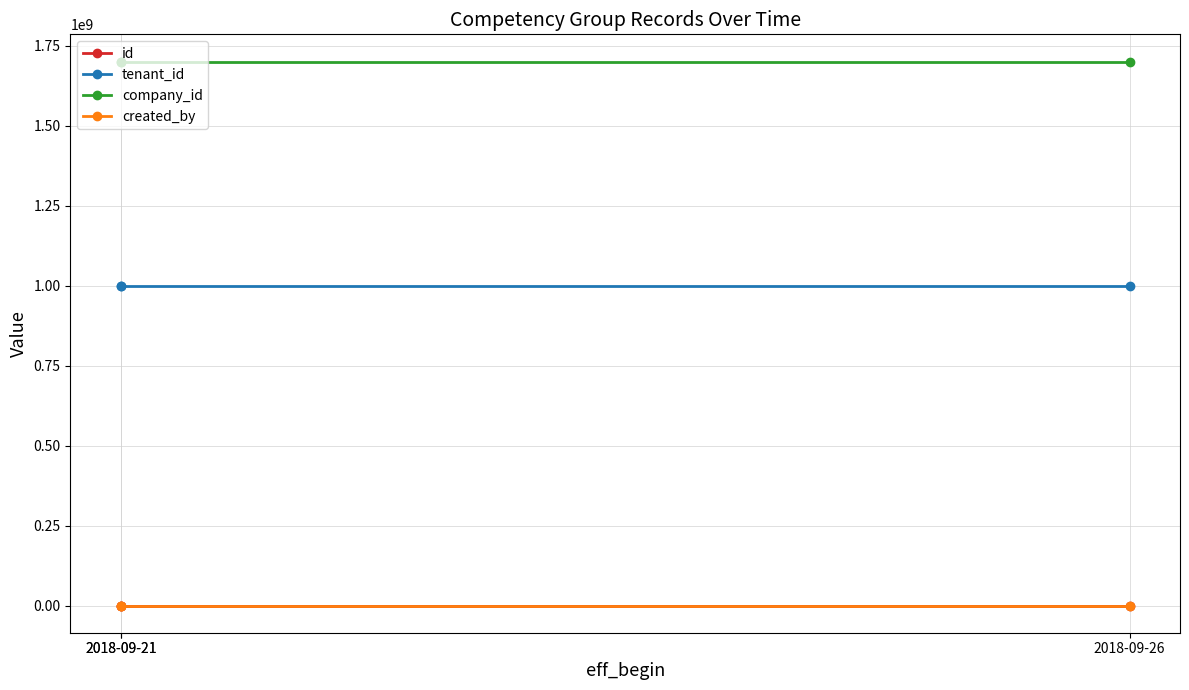

List the labels in order of created_by value, largest first.

2018-09-21, 2018-09-21, 2018-09-26